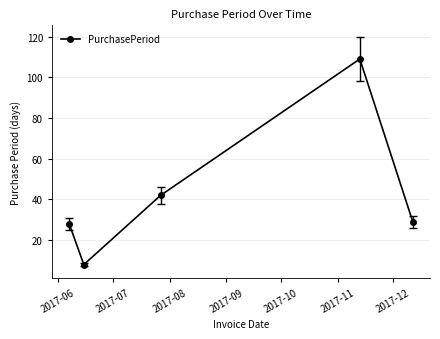

What is the average value?

43